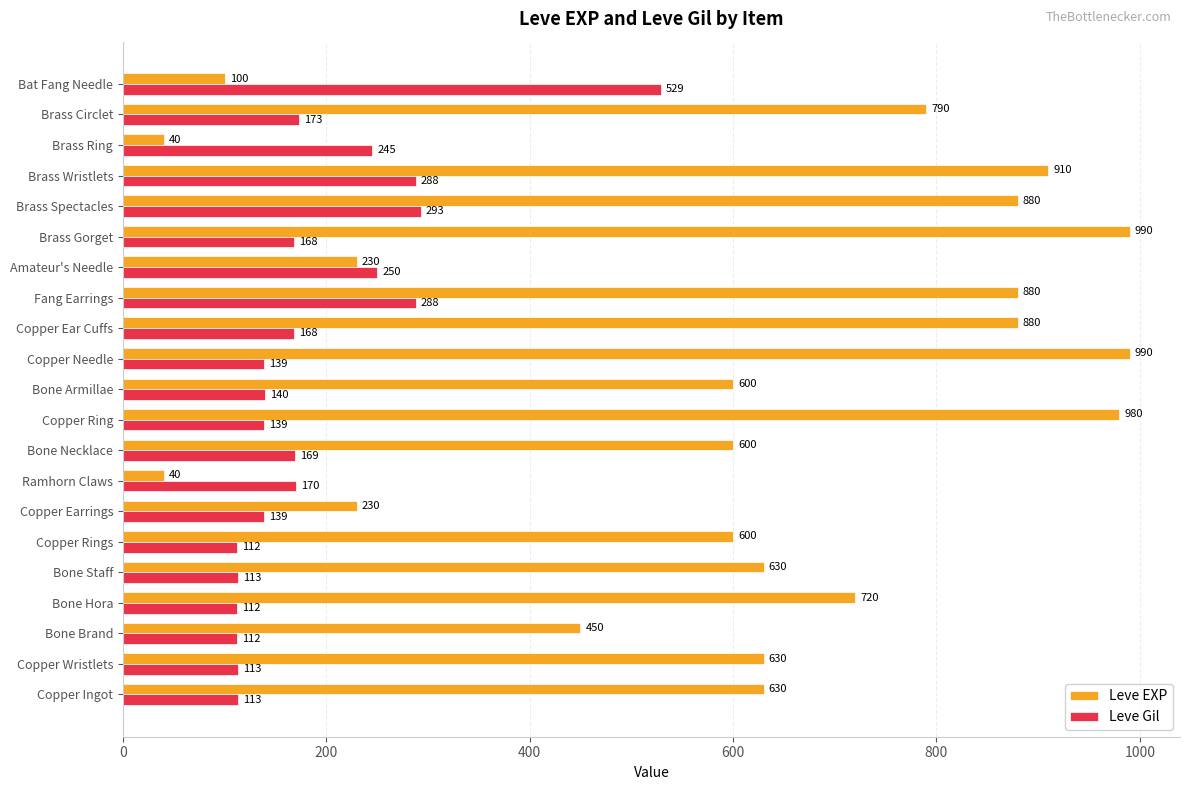

The value of Leve Gil at Copper Earrings is 31. True or false?

False